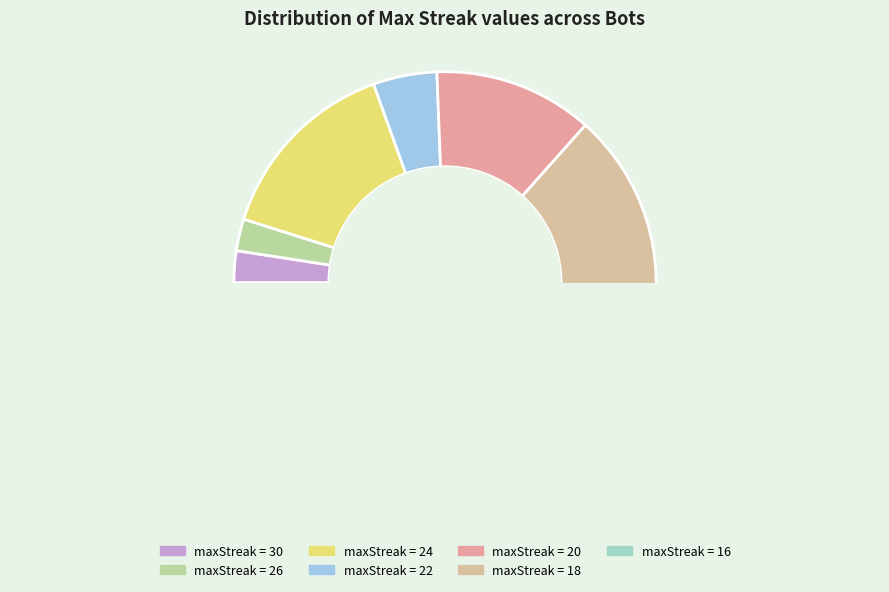

What percentage is NOT represented by 30?

97.6%